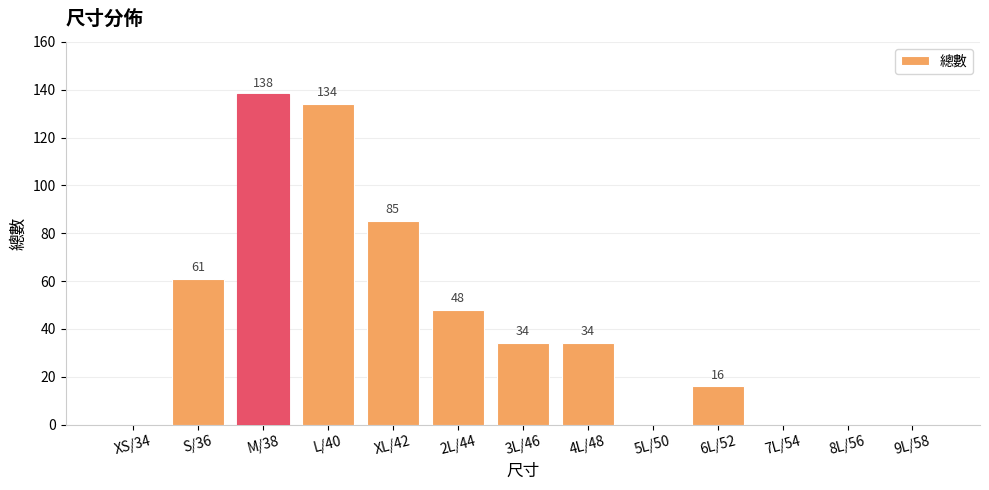

Reading left to right, list all the values displayed in this chart.

0	61	138	134	85	48	34	34	0	16	0	0	0